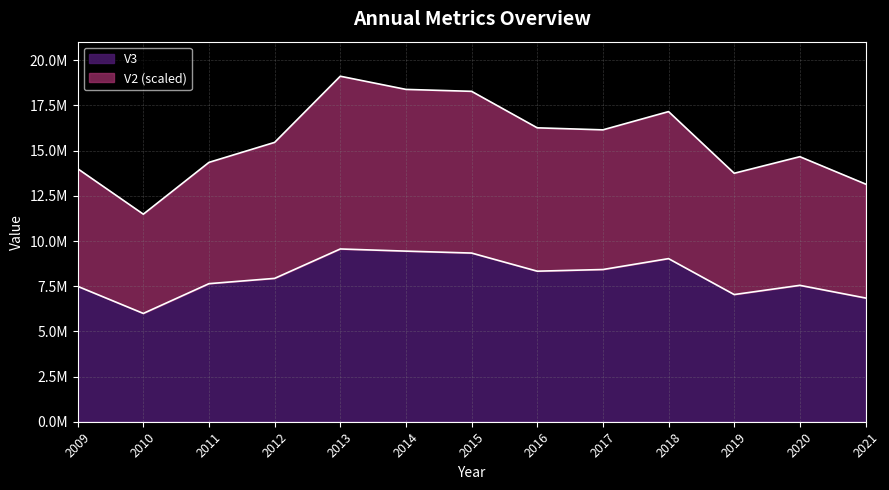

Which series has the largest range (max minus min)?

V2